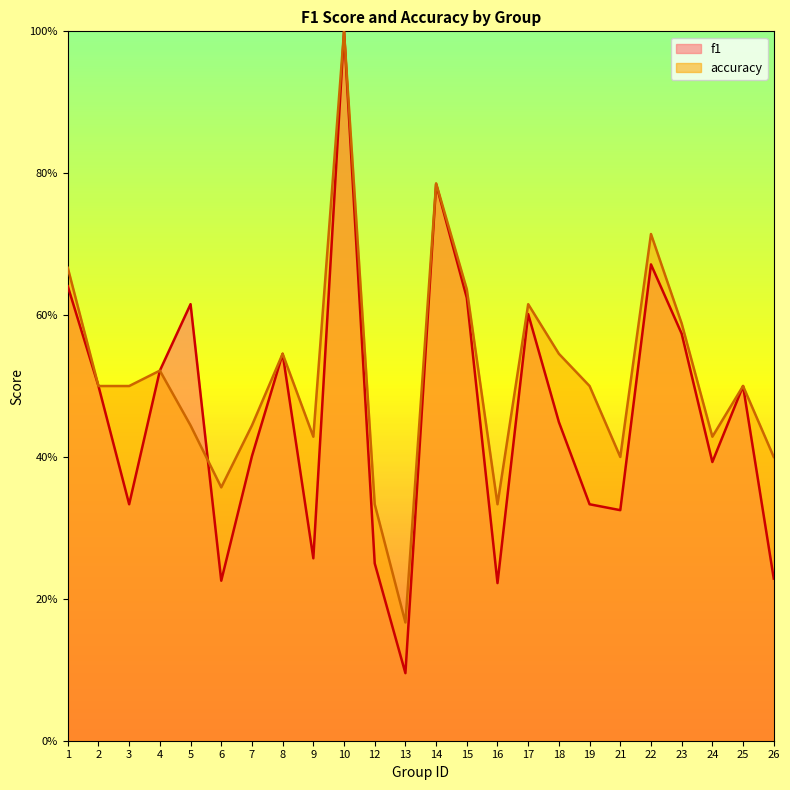

How many times do accuracy and f1 cross each other?

1